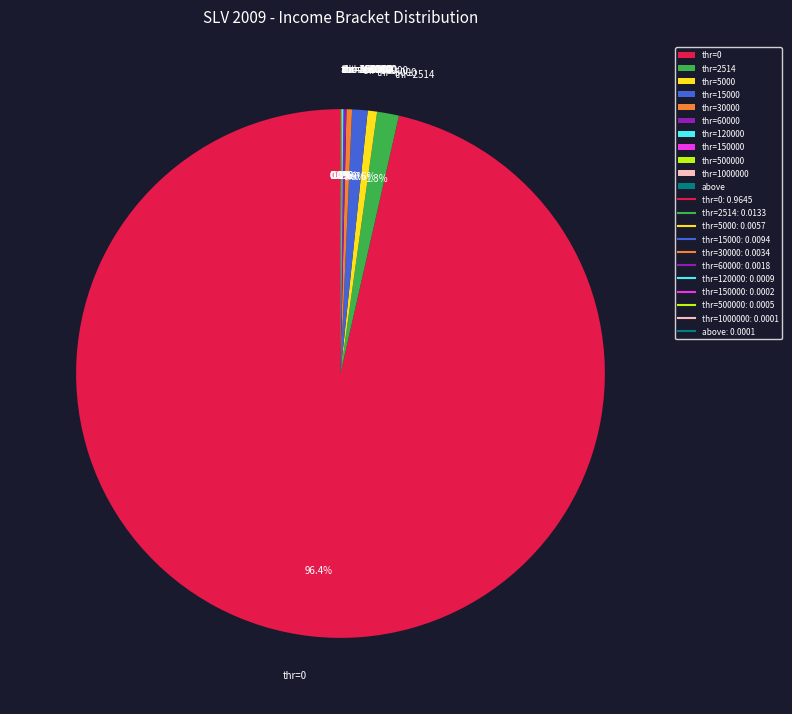

How much of the chart is everything except thr=15000?

99.1%